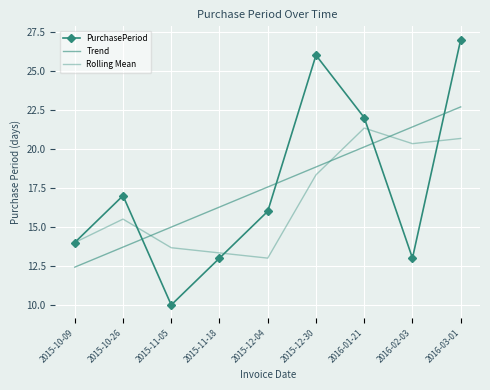

True or false: PurchasePeriod has more than 2 points higher than both neighbors.

False